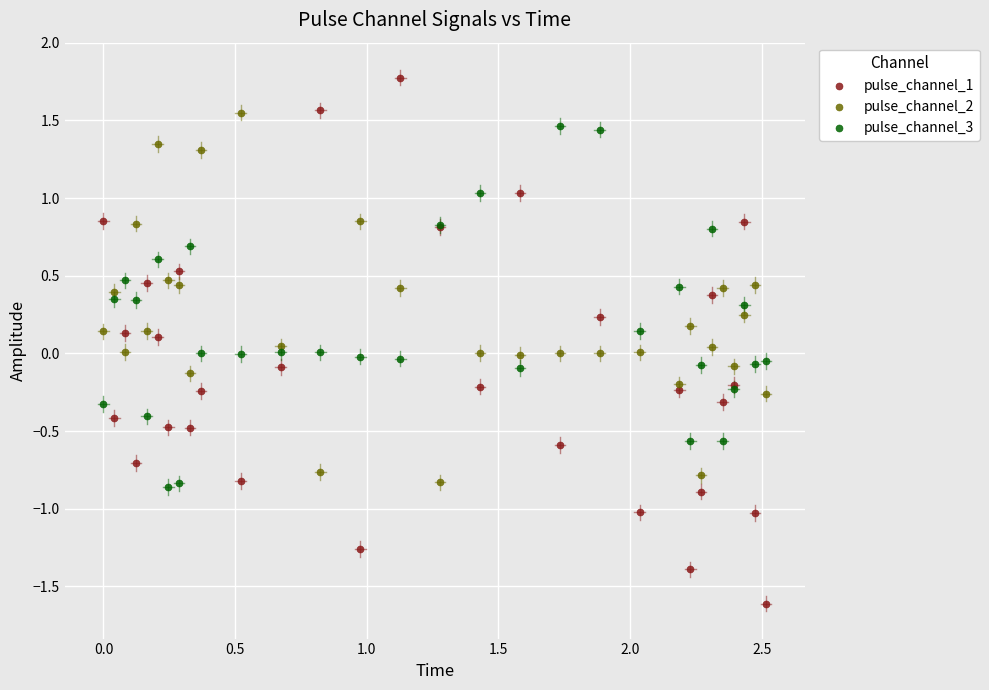

Which series has the widest spread of Y values?

pulse_channel_1